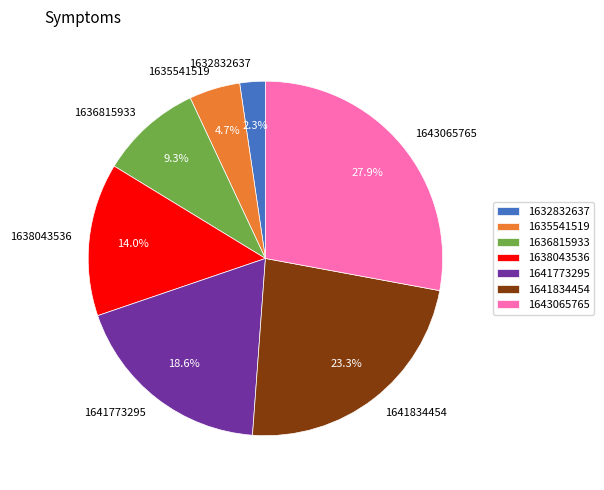

Is there any slice that represents more than half of the pie?

No